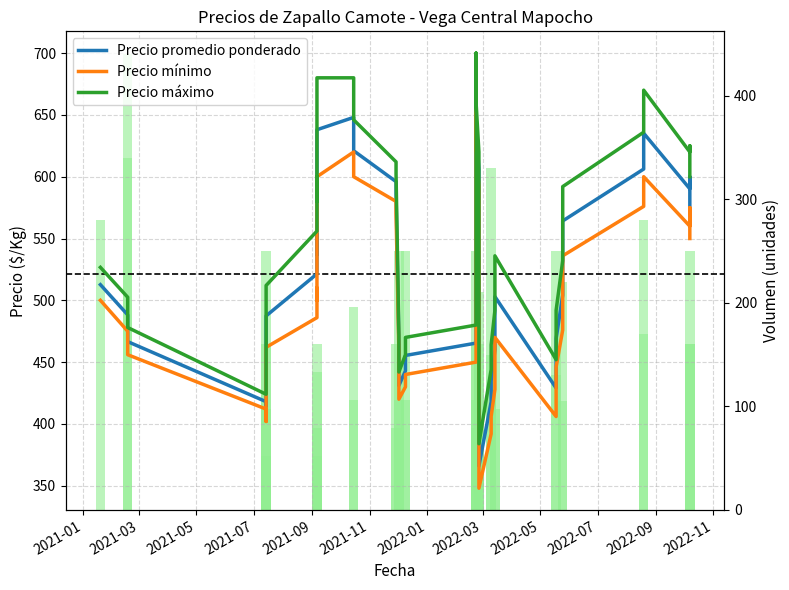

Which series has the largest total across all categories?

Precio máximo